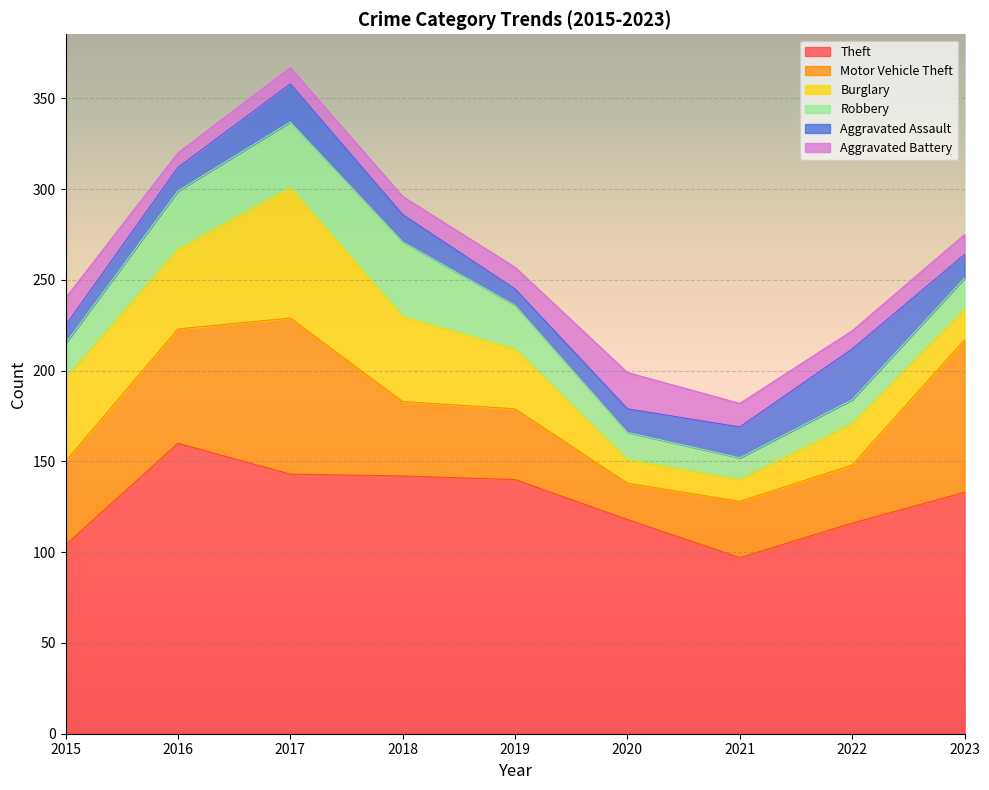

Is the value of Robbery at 2016 greater than the value of Burglary at 2016?

No